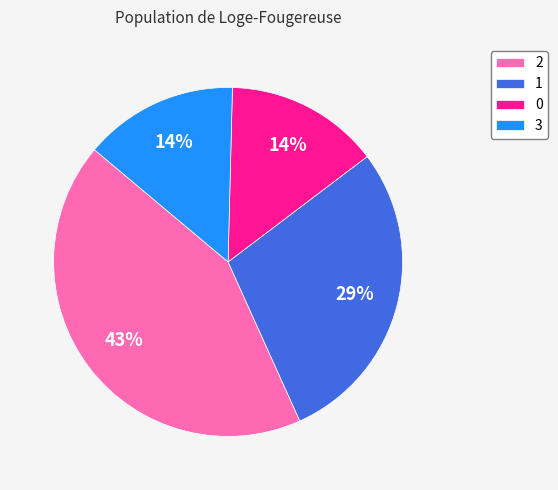

To the nearest percent, what is the average slice percentage?

25%